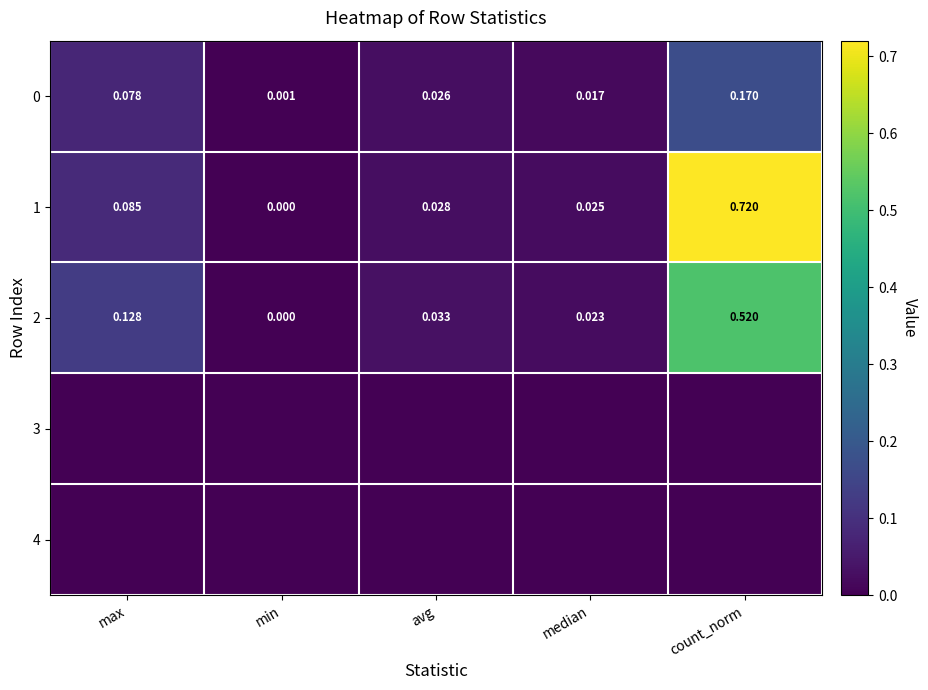

List the labels in order of 0 value, largest first.

count_norm, max, avg, median, min